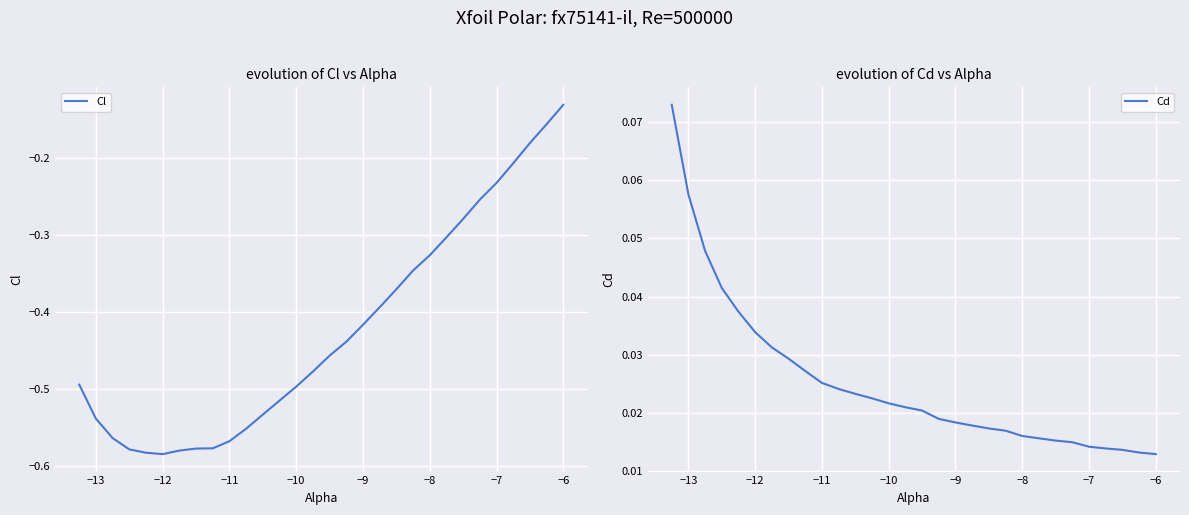

Rank the series by their maximum value, from highest to lowest.

Cd, Cl